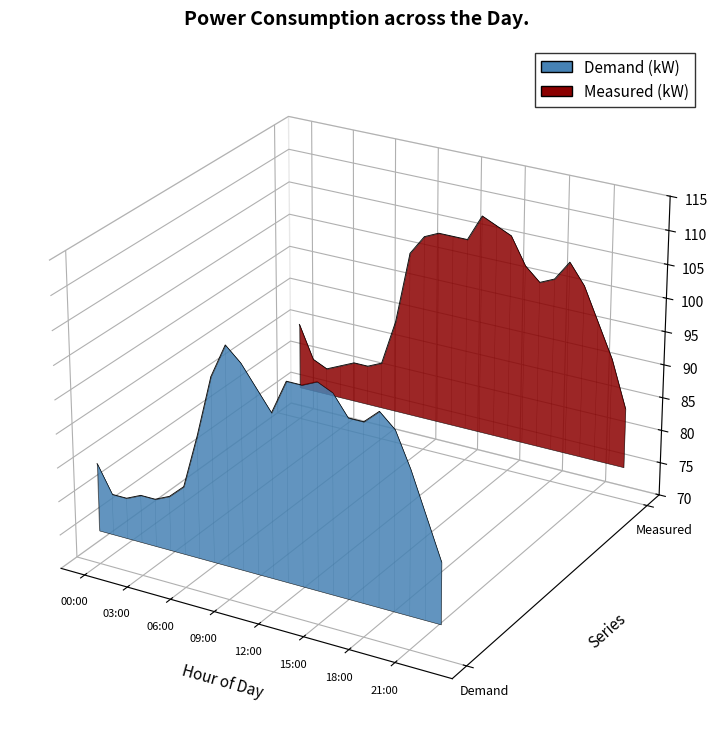

What are all the series names shown in the legend?

Demand (kW), Measured (kW)